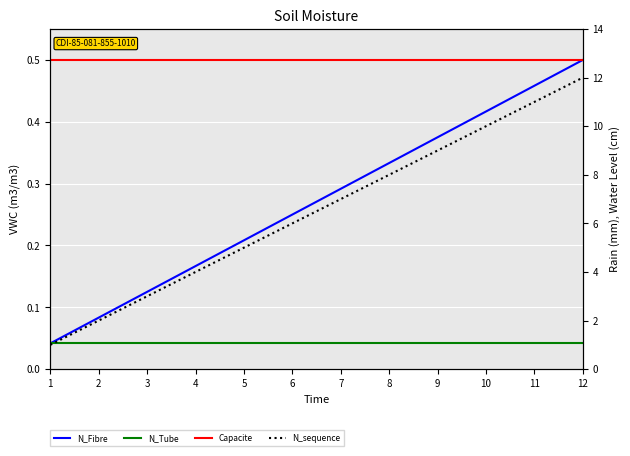

The value of N_Fibre at 8 is 0.3. True or false?

True